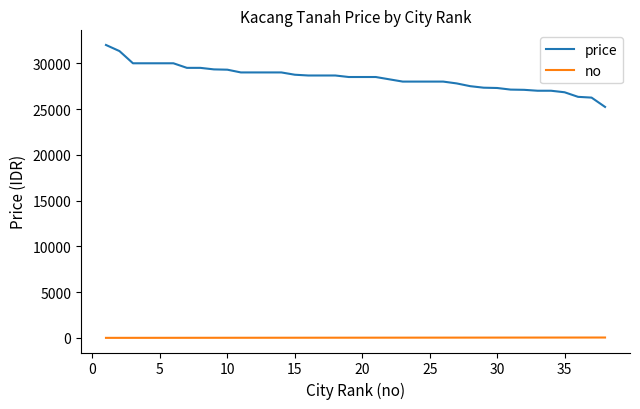

True or false: no and price cross at least once.

False